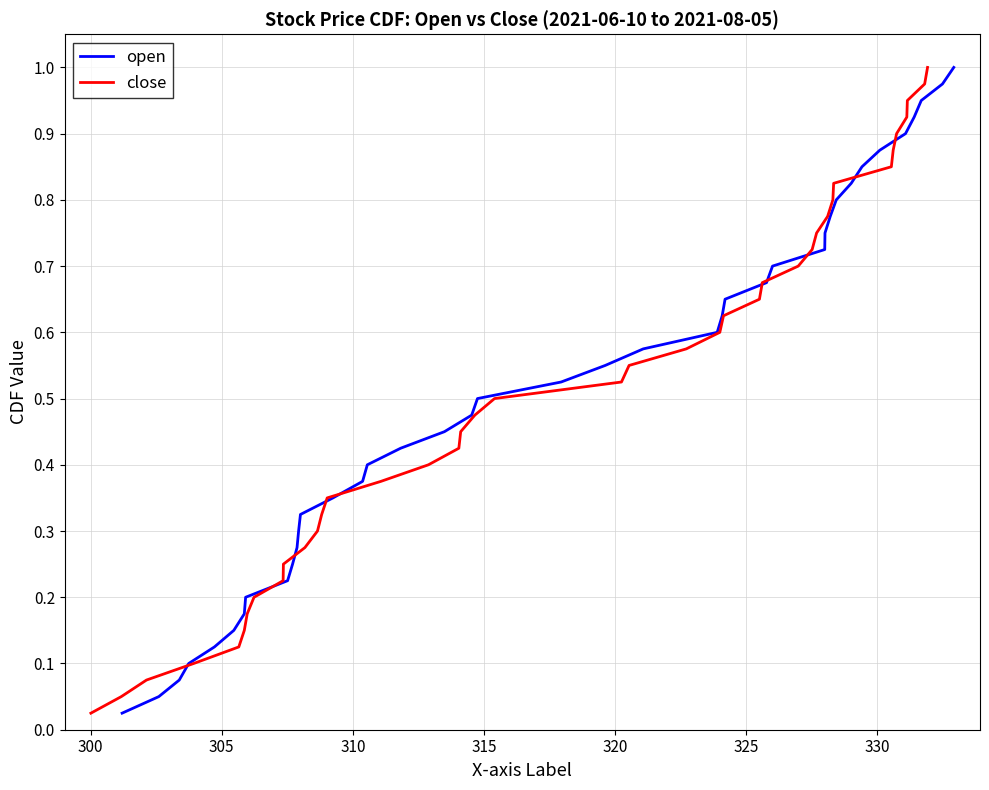

What is the value of the open point at the 34th from the left?

0.8